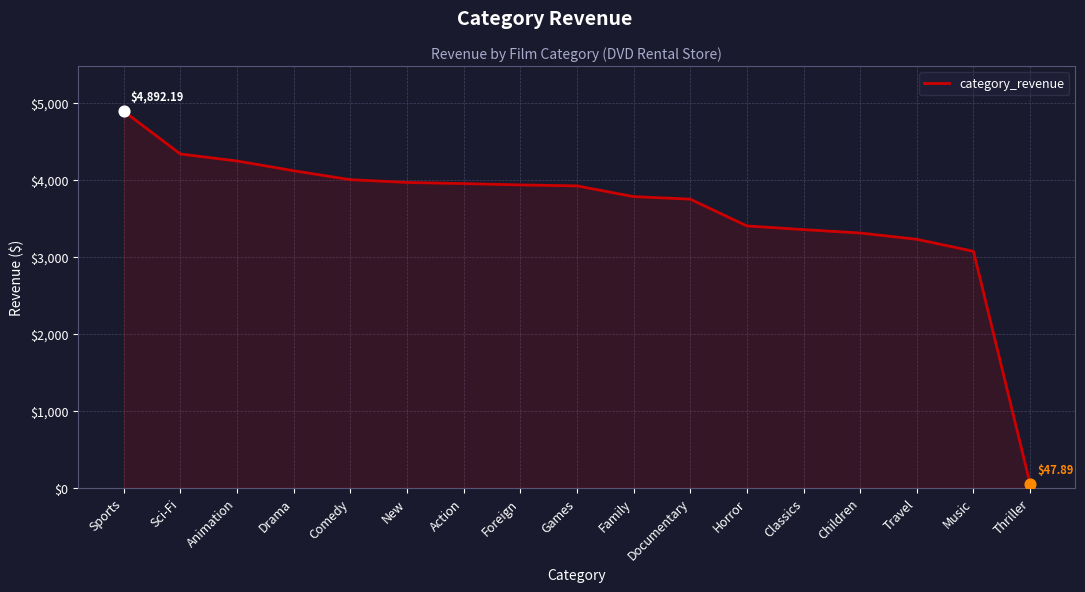

Approximately how many times larger is the value at Travel compared to Thriller?

67.4